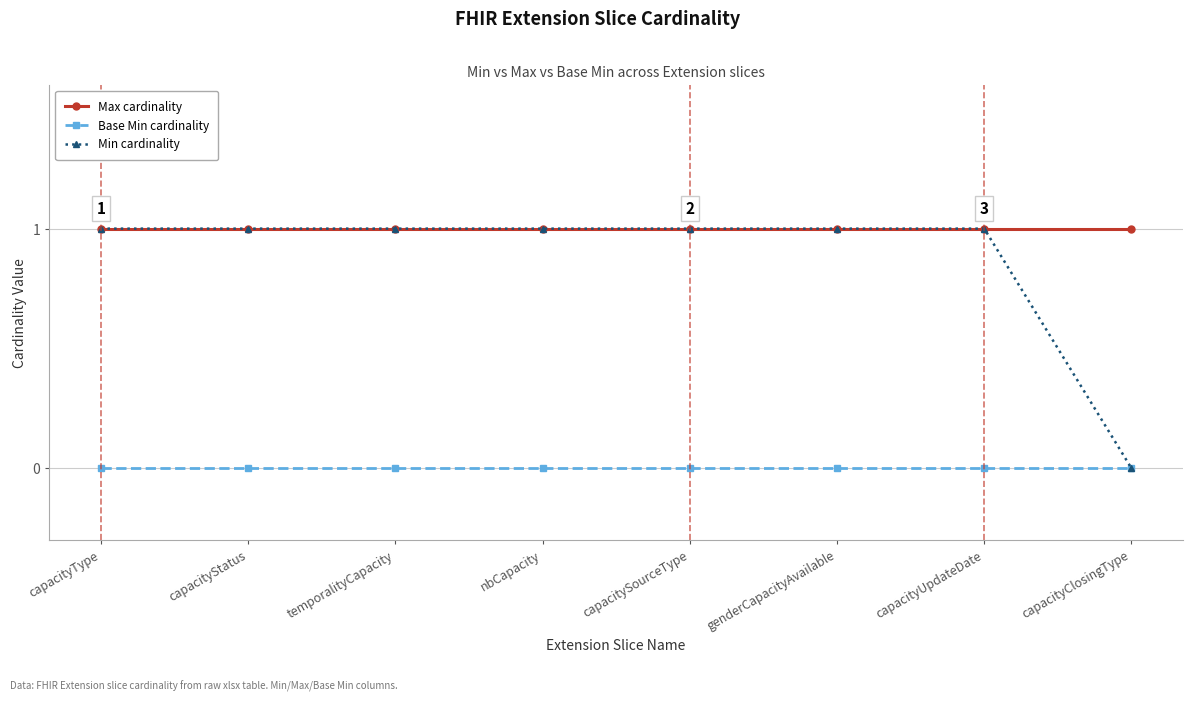

What is the spread (max minus min) of values at temporalityCapacity?

1